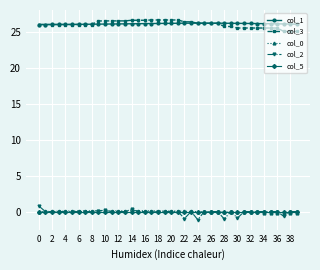

What is the minimum value for col_2?

-1.1